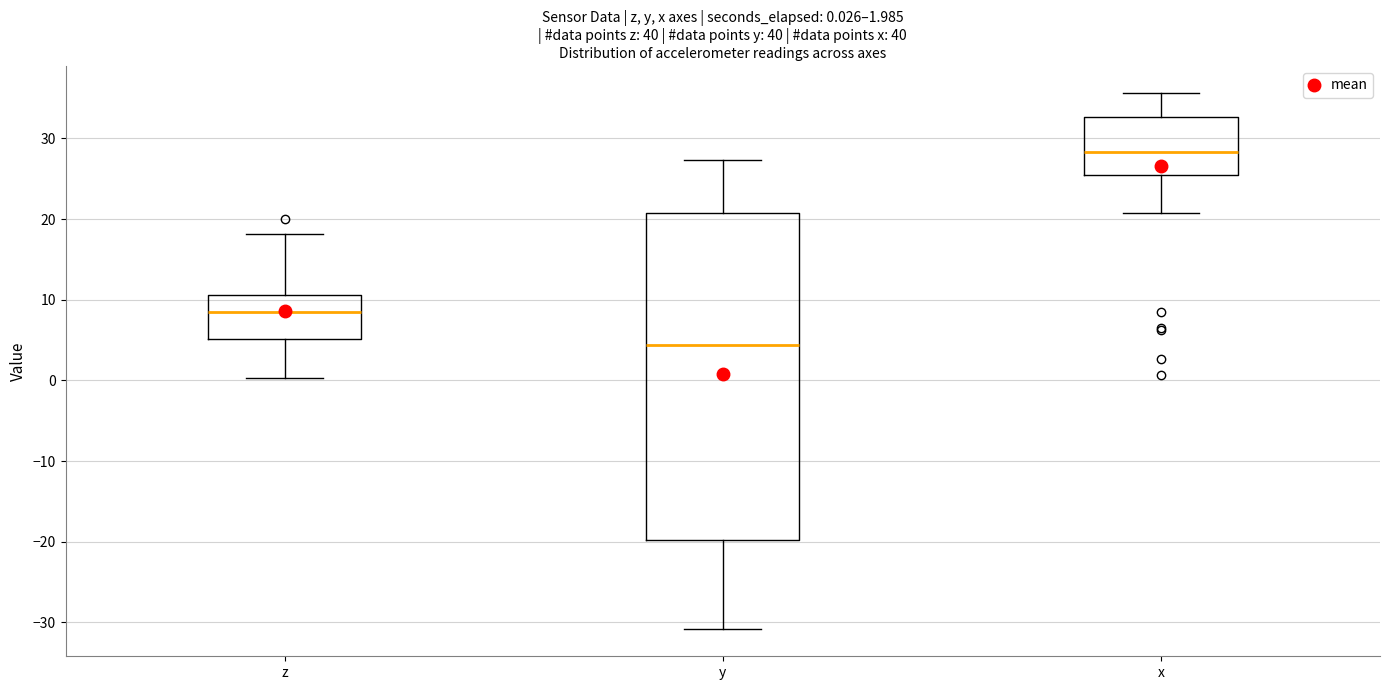

Which box has the highest median line?

x